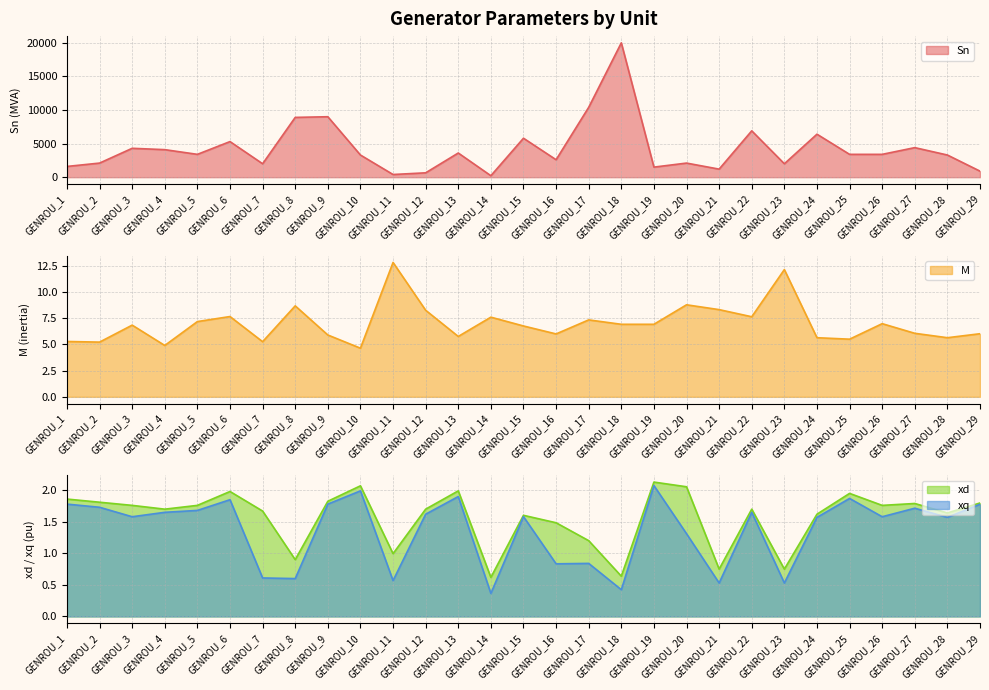

Which series changed the most between GENROU_12 and GENROU_26?

Sn